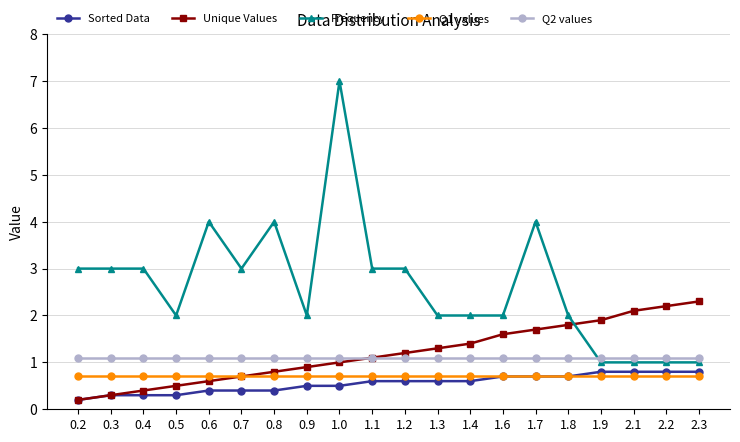

What are all the series names shown in the legend?

Sorted Data, Unique Values, Frequency, Q1 values, Q2 values